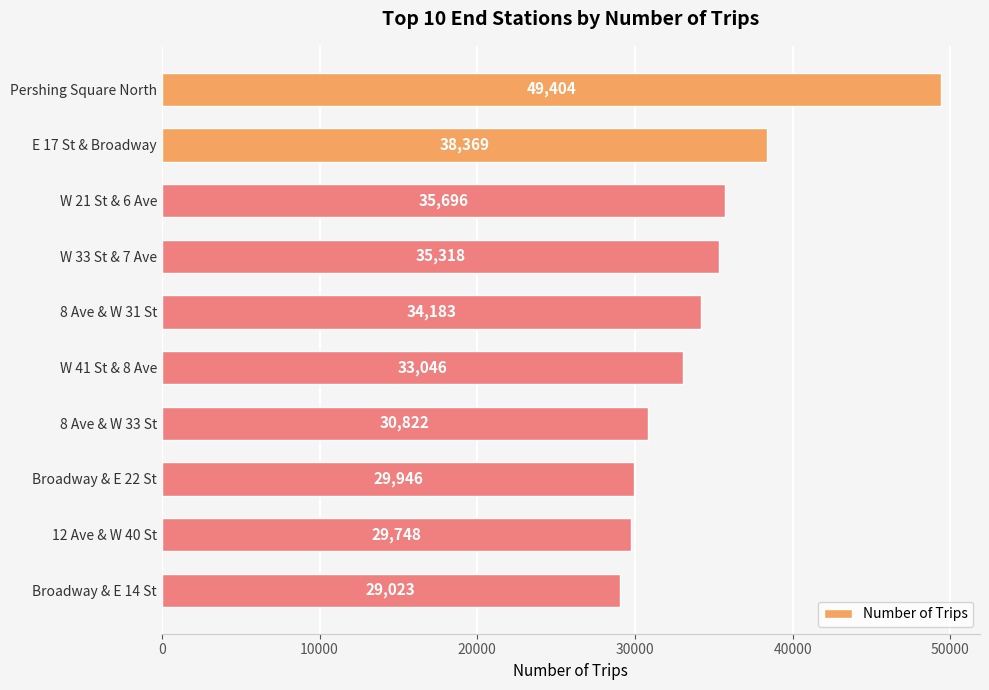

Rank the categories by value from lowest to highest.

Broadway & E 14 St, 12 Ave & W 40 St, Broadway & E 22 St, 8 Ave & W 33 St, W 41 St & 8 Ave, 8 Ave & W 31 St, W 33 St & 7 Ave, W 21 St & 6 Ave, E 17 St & Broadway, Pershing Square North